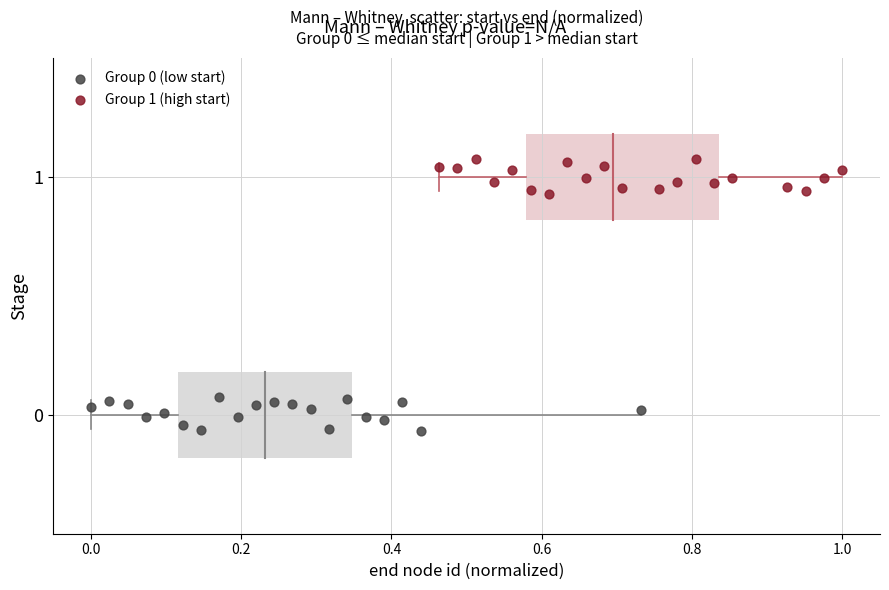

Which series contains the highest Y value?

Group 1 (high start)